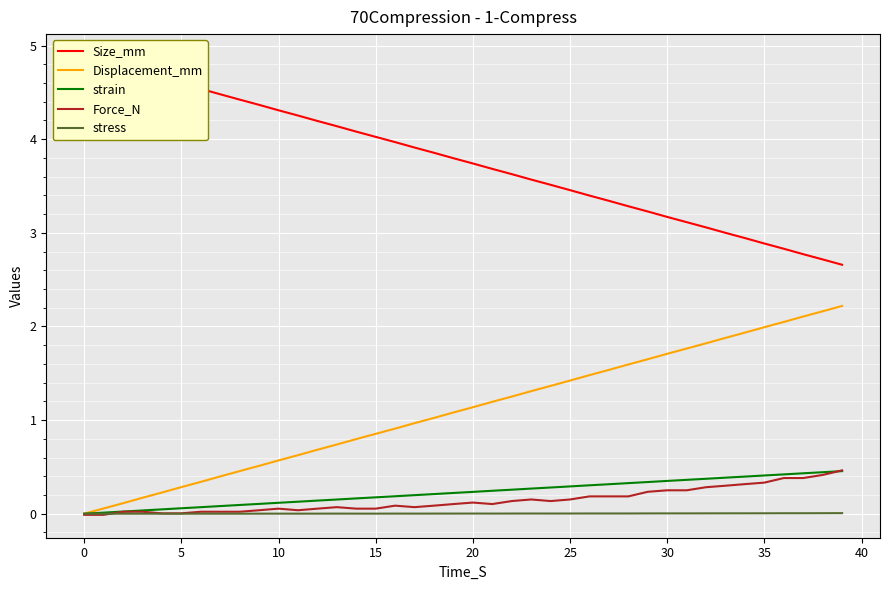

True or false: strain has a value of 0.4 at 22.

False